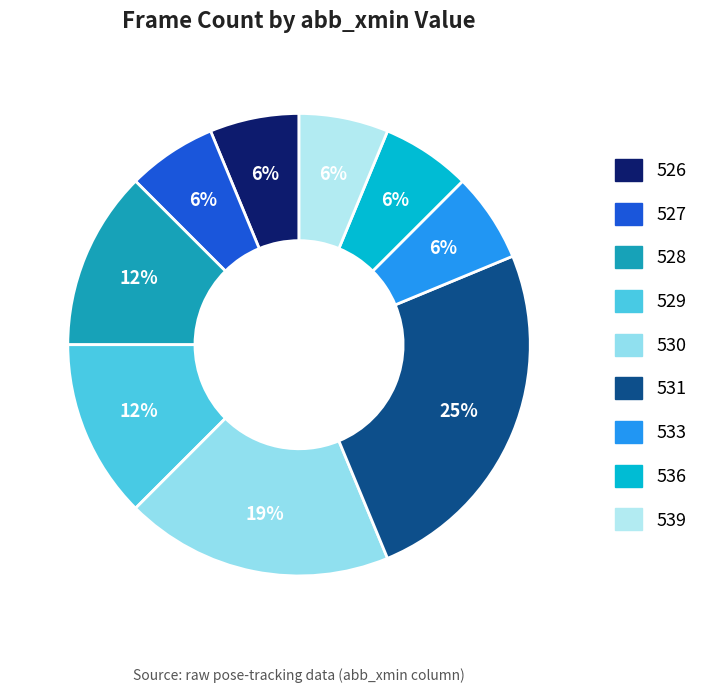

Count the number of slices in the pie.

9